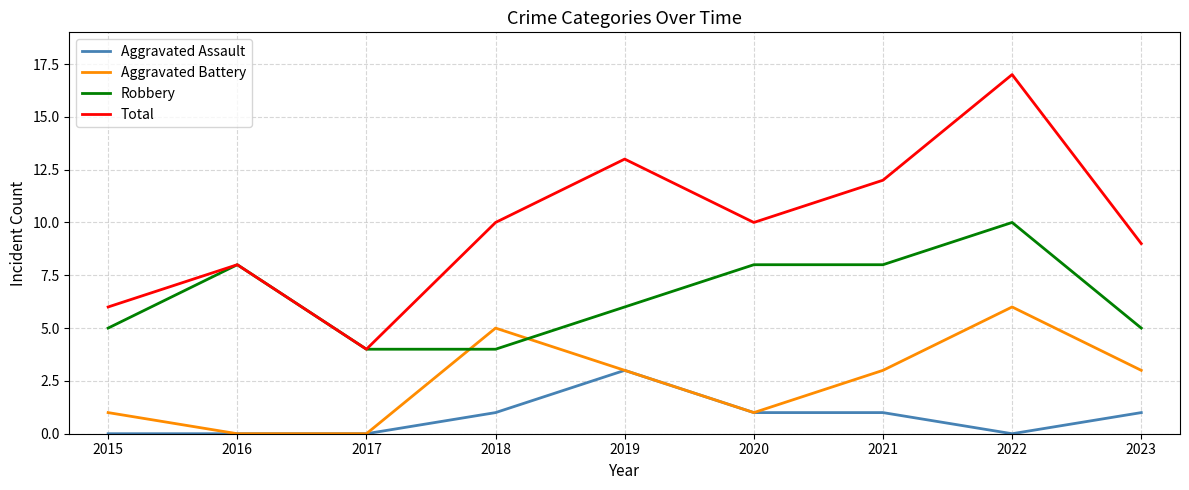

True or false: Aggravated Battery has a value of 1 at 2020.

True